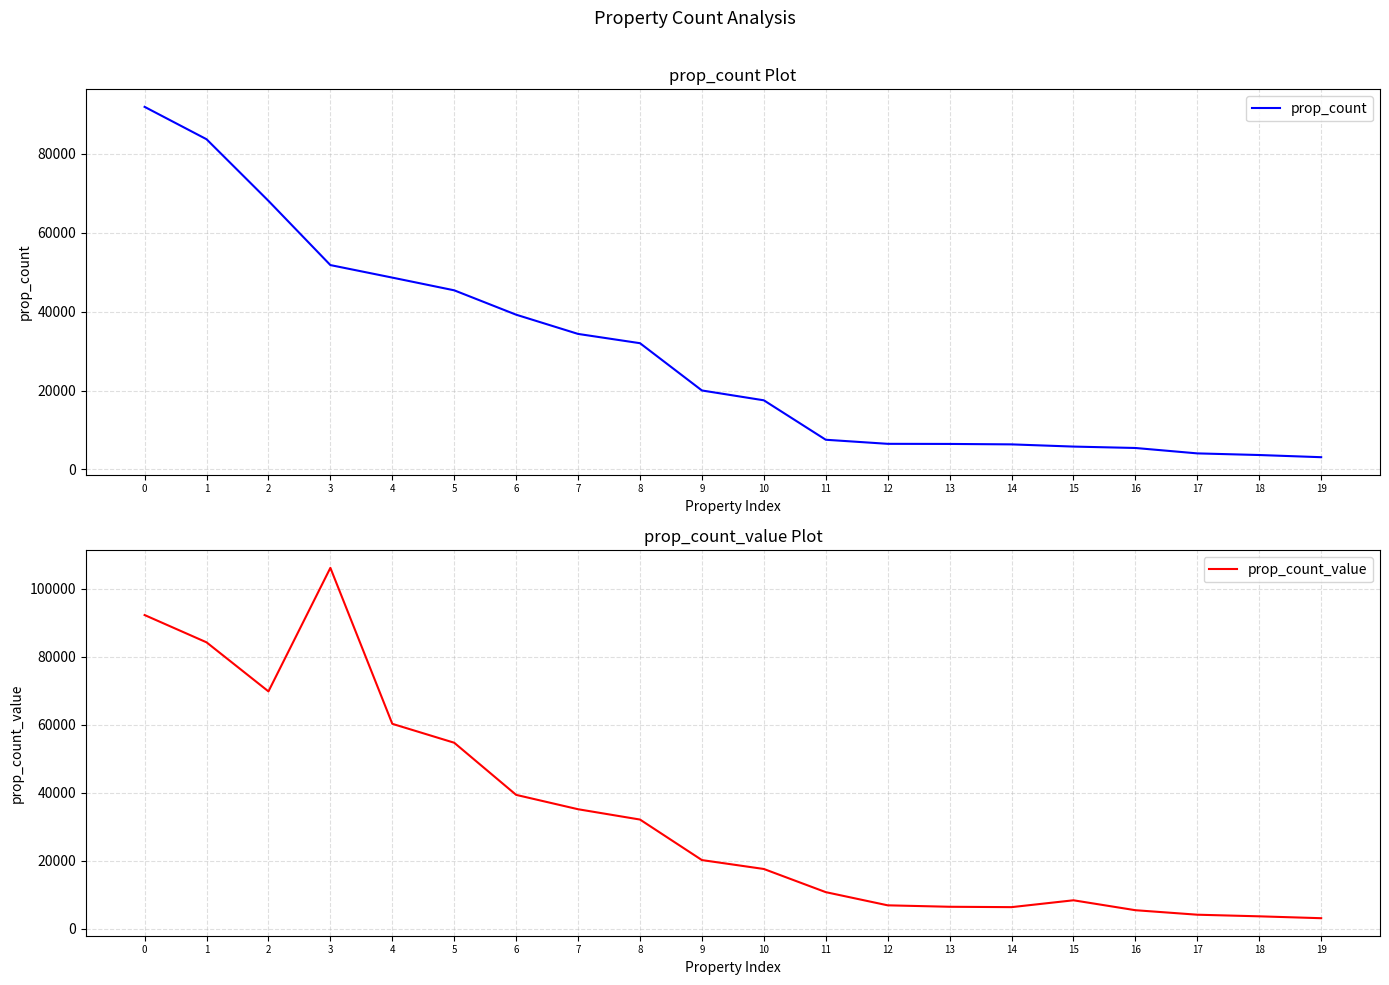

Is it true that prop_count_value equals 3656 at 18?

True